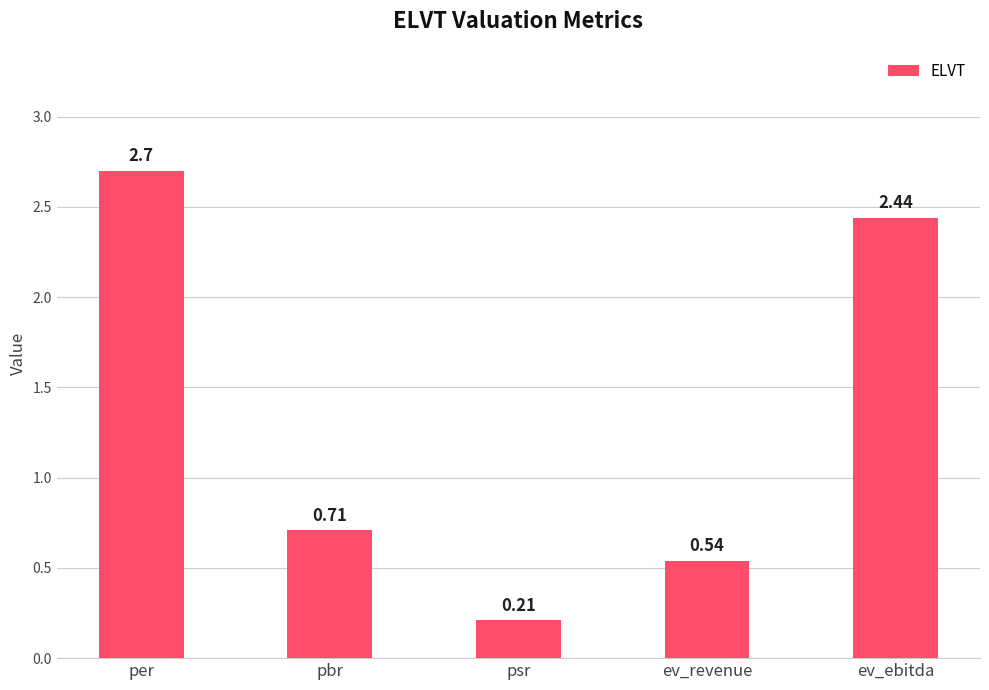

Rank the categories by value from lowest to highest.

psr, ev_revenue, pbr, ev_ebitda, per